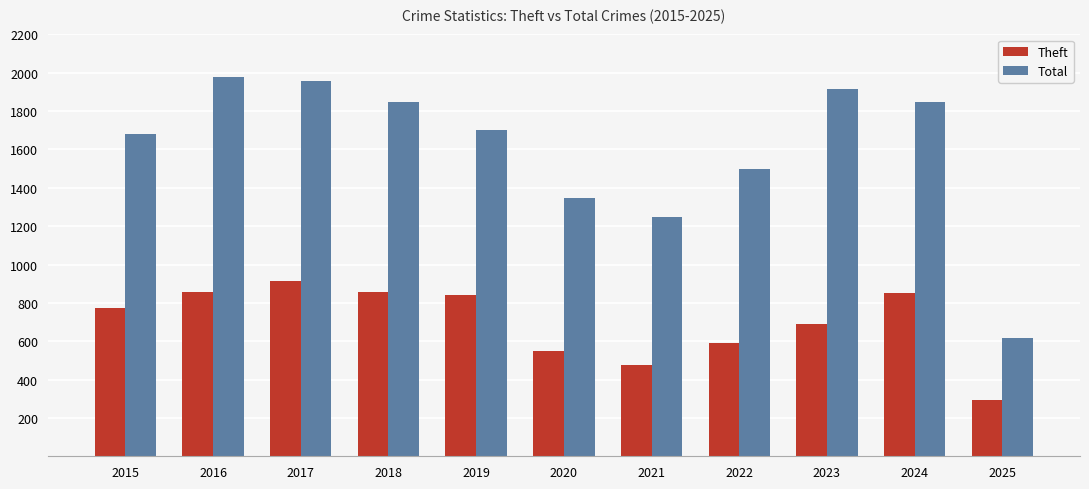

What is the difference between the highest and lowest values at 2015?

909